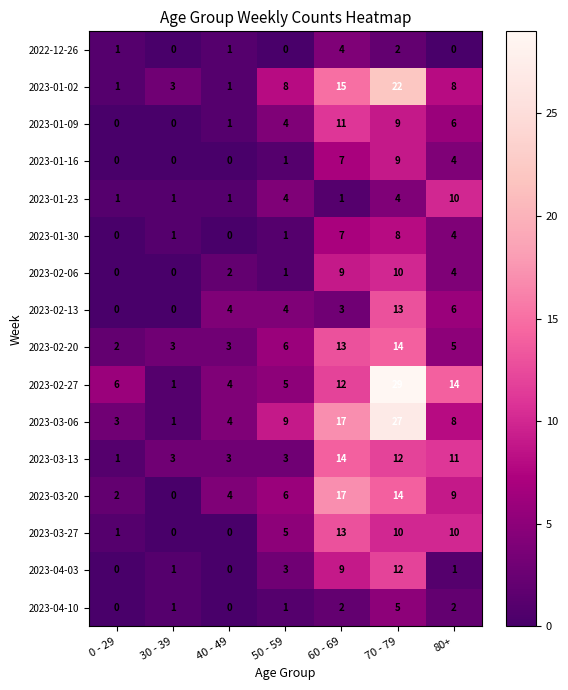

How many series are shown in this chart?

16